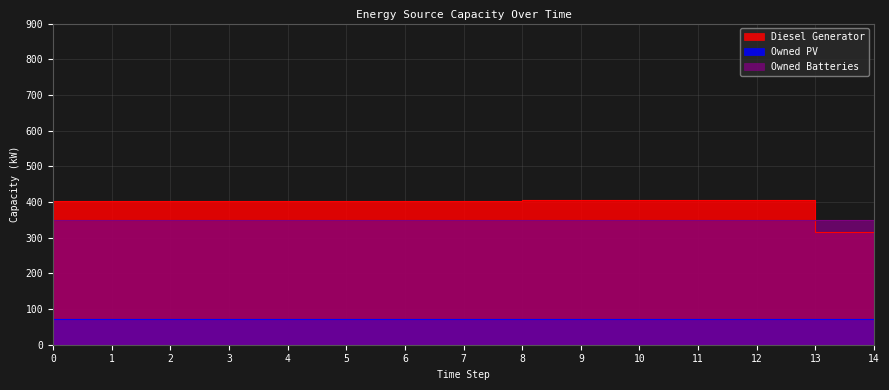

Which series has the largest total across all categories?

Diesel Generator